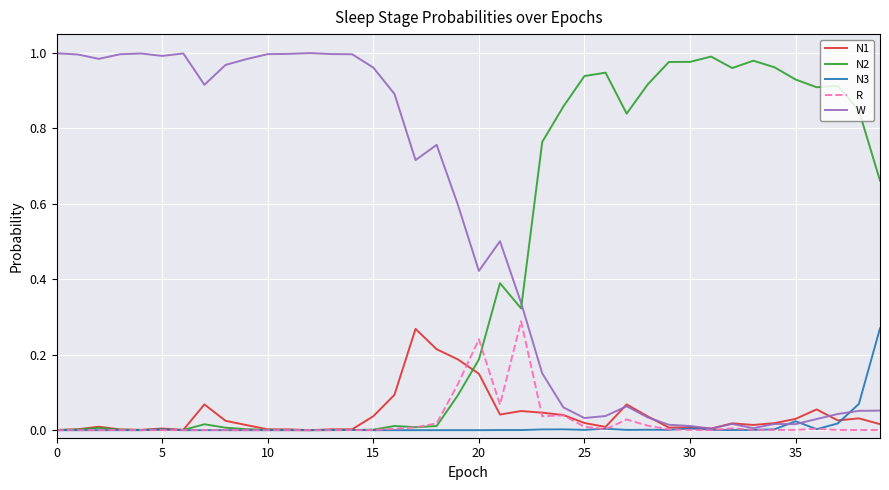

True or false: N2 and W intersect in this chart.

True